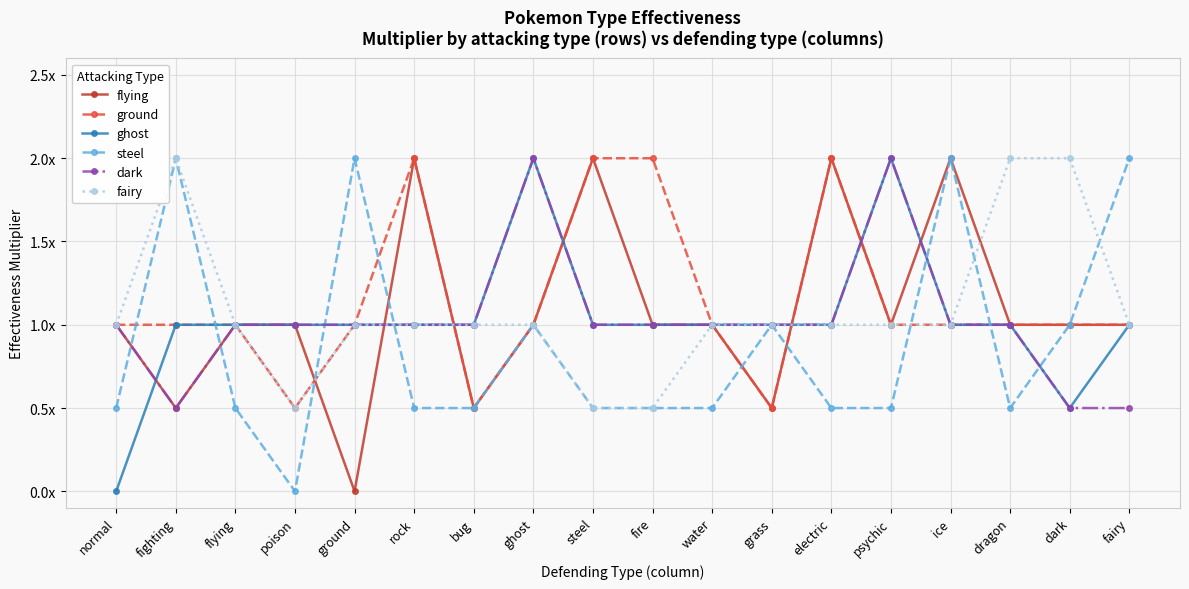

Which series changed the most between dragon and fairy?

steel